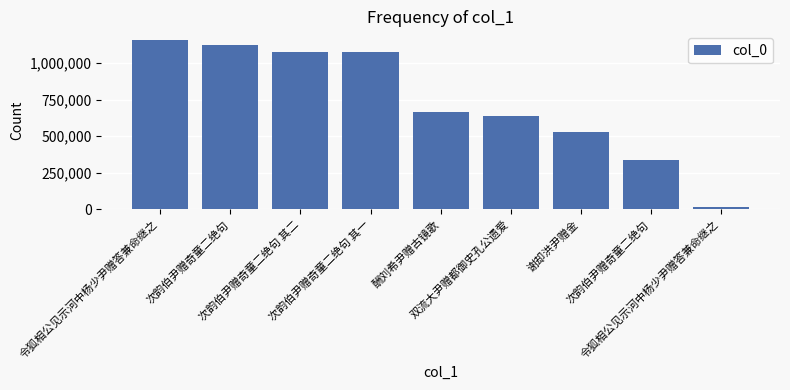

Count the number of data series in this chart.

1